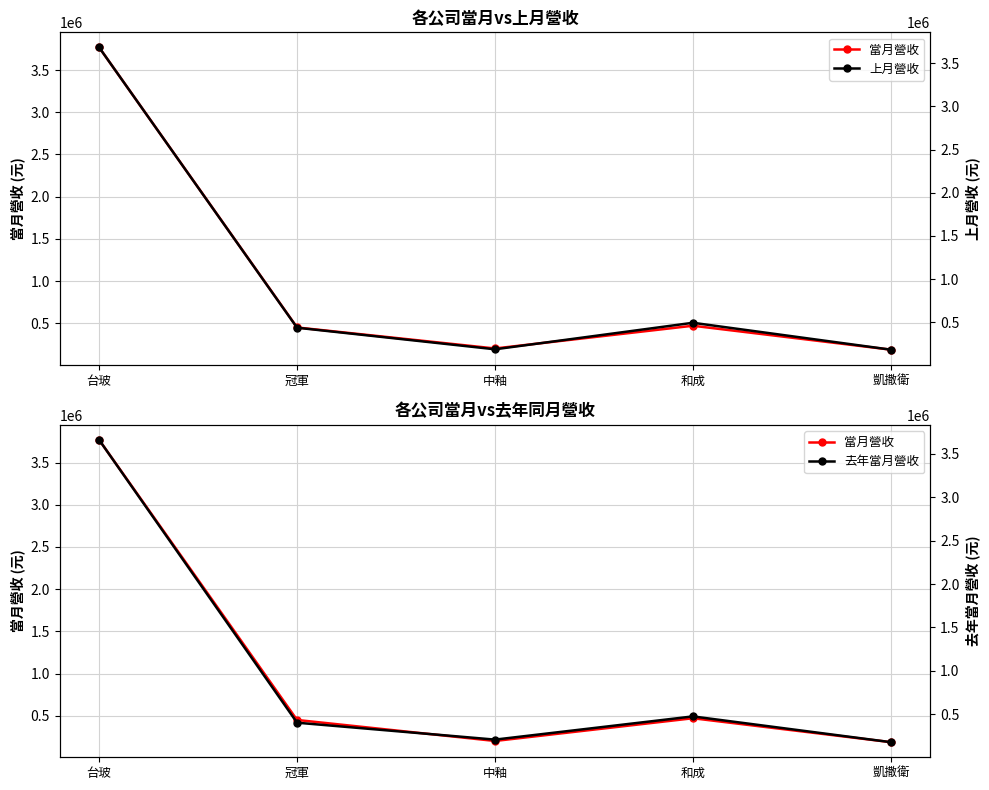

At which label is 去年當月營收 closest to 1918915?

和成